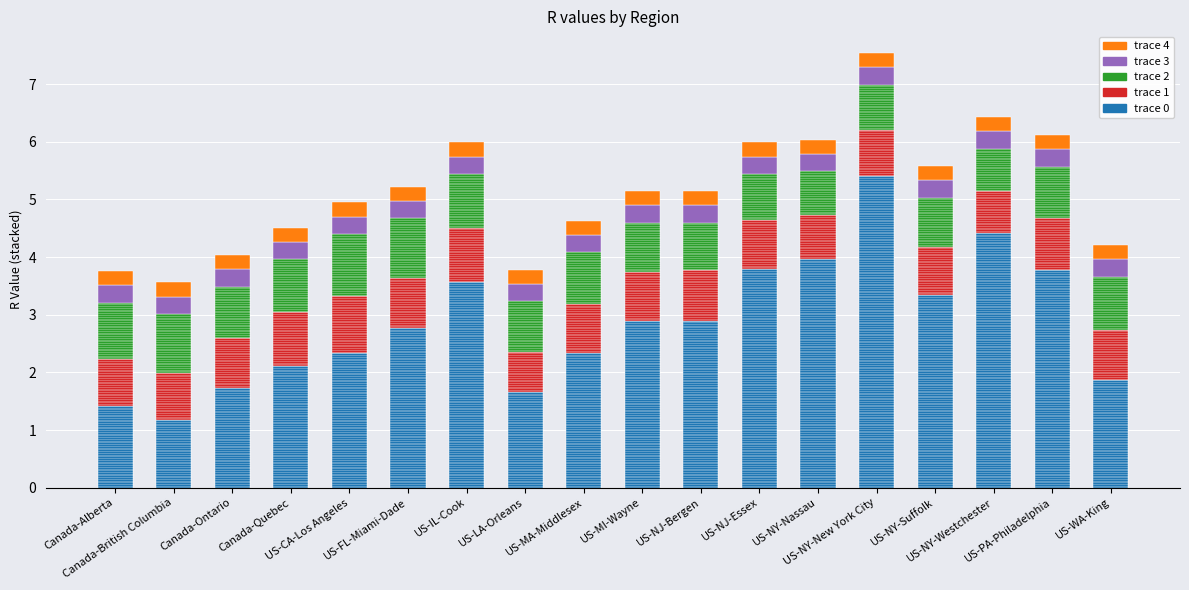

What is the sum of all trace 0 values?

51.4